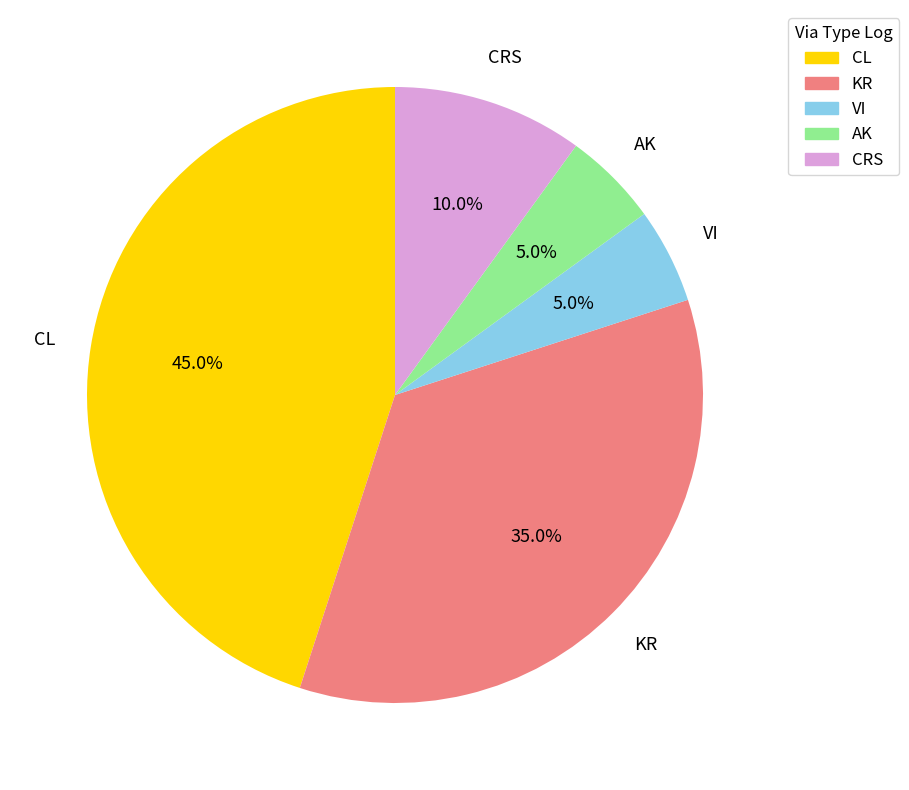

To the nearest percent, what percentage of the pie is AK?

5%